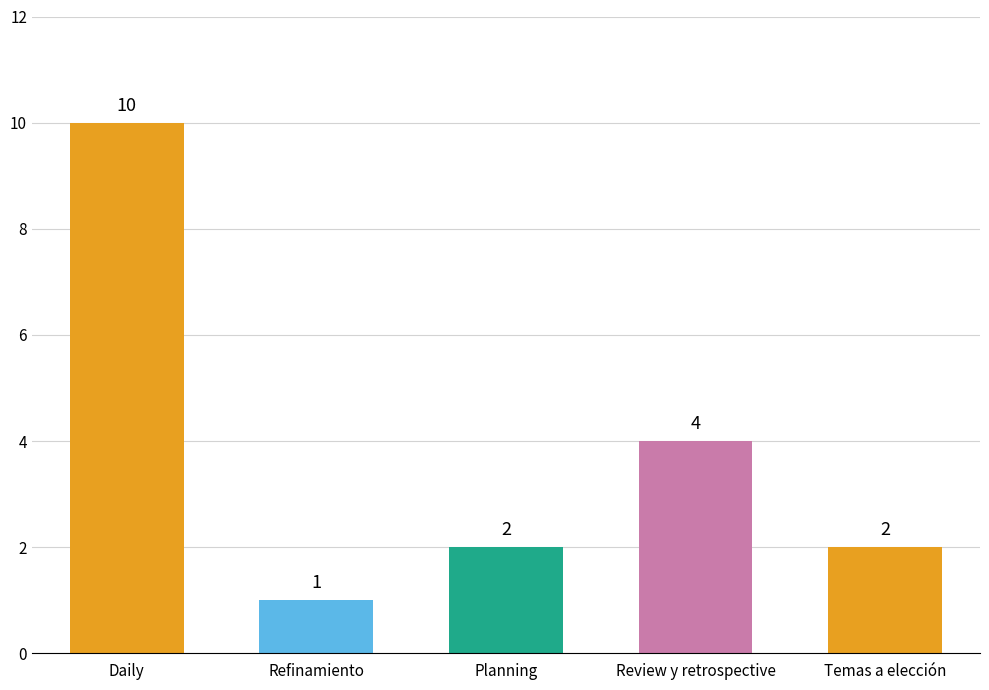

Count the number of categories in the chart.

5